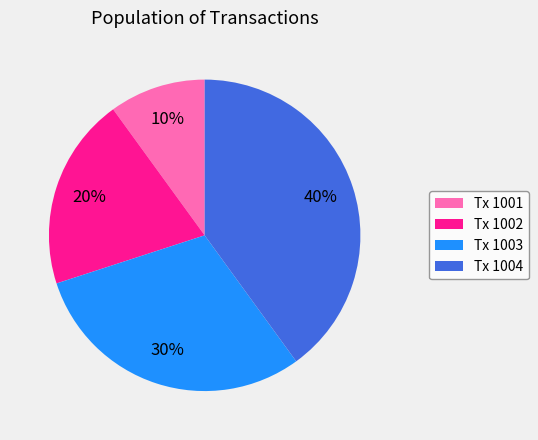

Rank the categories by value from highest to lowest.

Tx 1004, Tx 1003, Tx 1002, Tx 1001